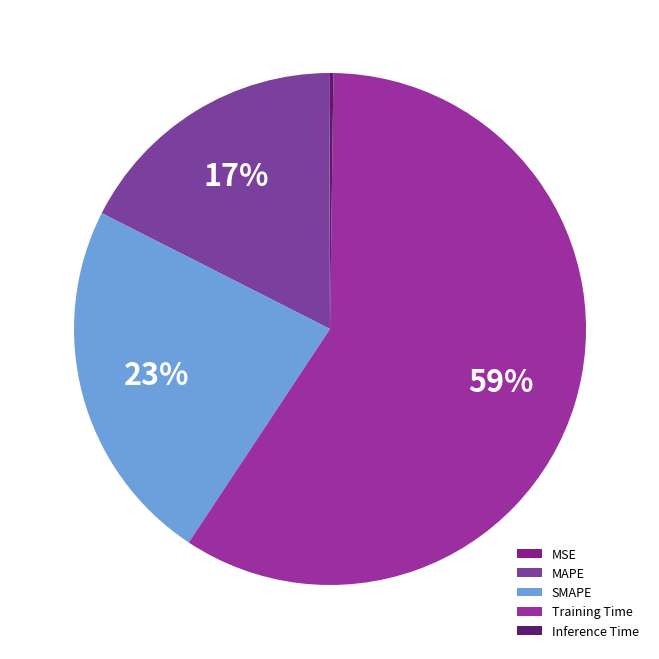

To the nearest percent, what is the difference between the largest and smallest slice percentages?

59%